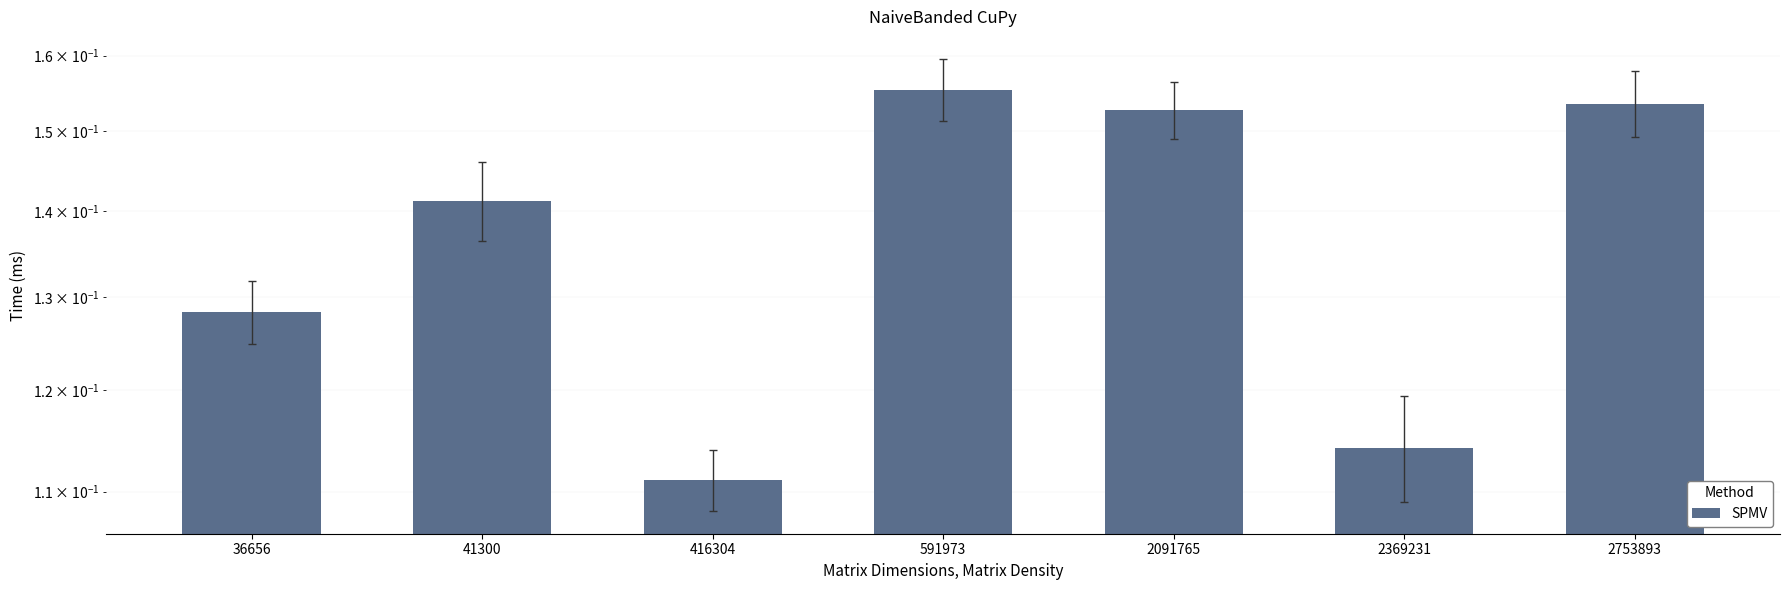

Rank the categories by value from highest to lowest.

591973, 2753893, 2091765, 41300, 36656, 2369231, 416304